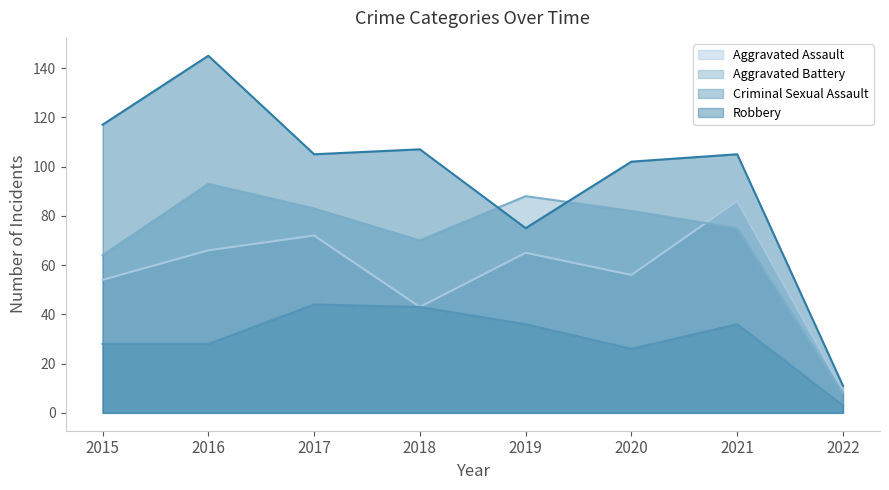

How many values in the Aggravated Battery series exceed 82?

3